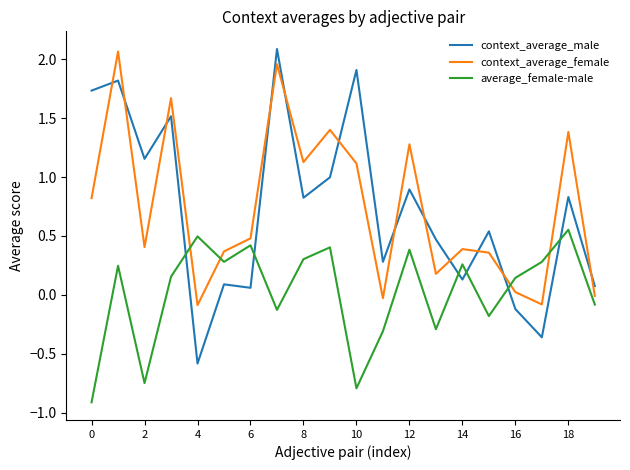

What is the minimum value for average_female-male?

-0.9